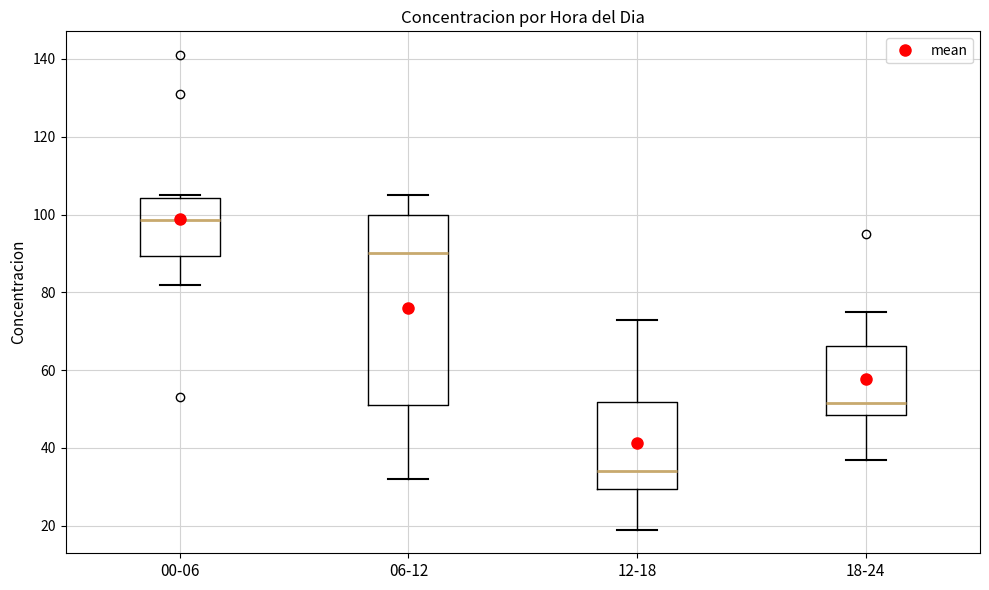

Where is the upper edge of the box for 12-18 on the y-axis? The values are not printed on the chart, so give them approximately, as read against the axis.

52